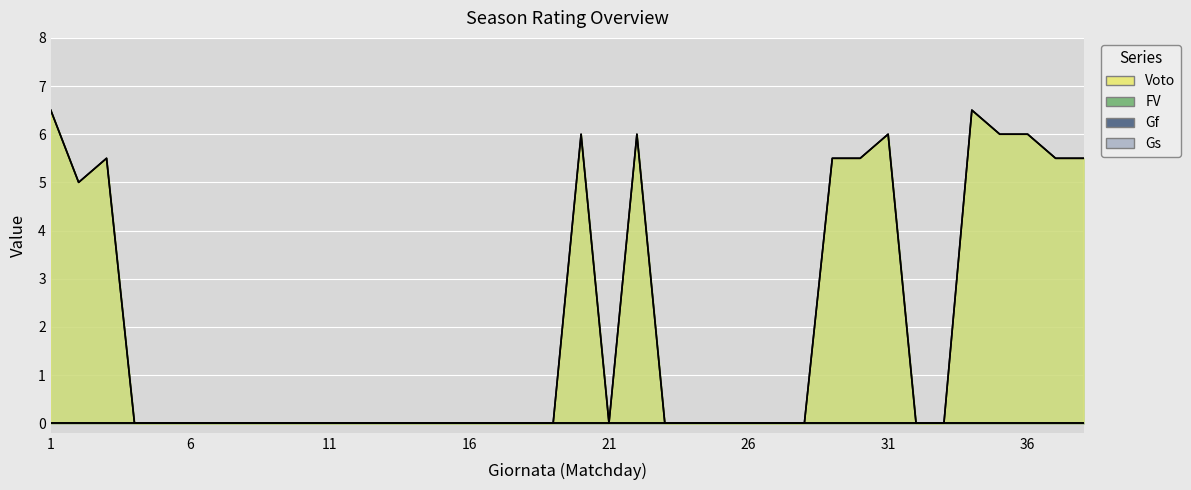

At which category does FV reach its first local valley?

2